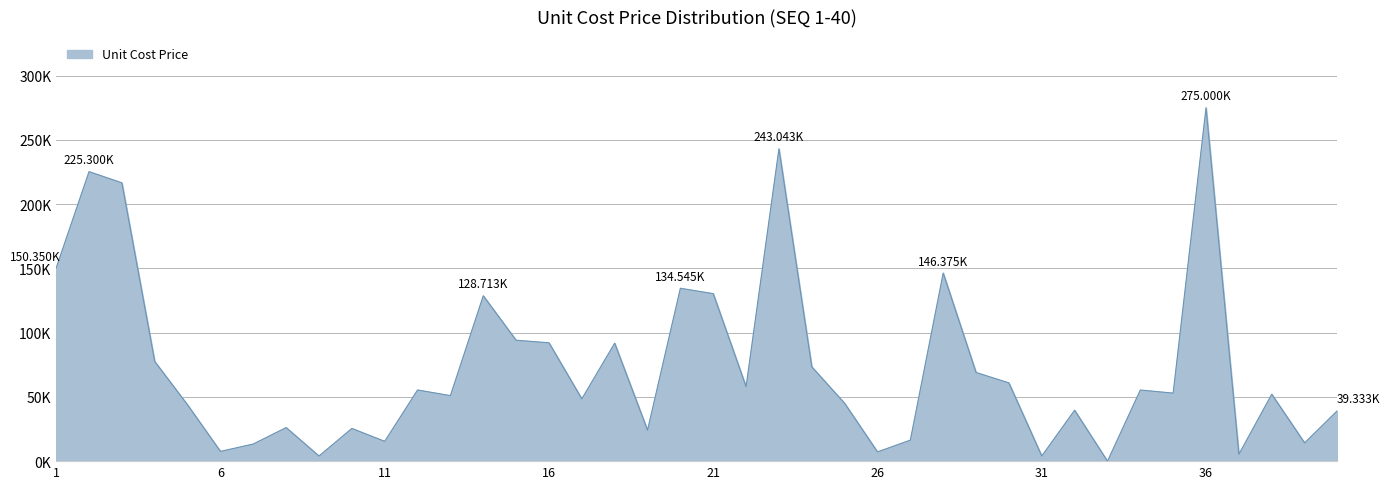

Does the chart display data point markers on the line(s)?

No